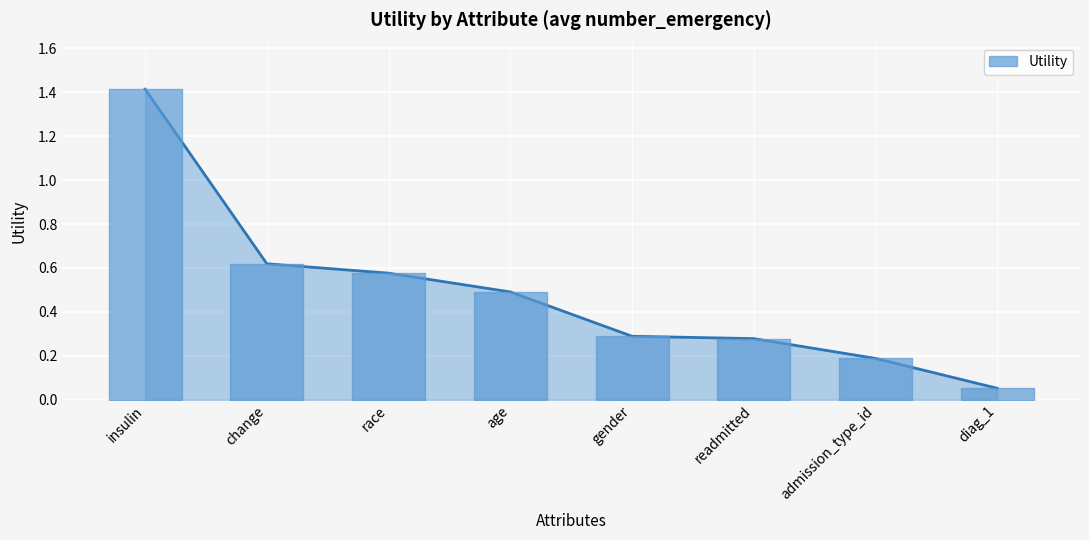

The chart shows a value of 0.5 at age. True or false?

True